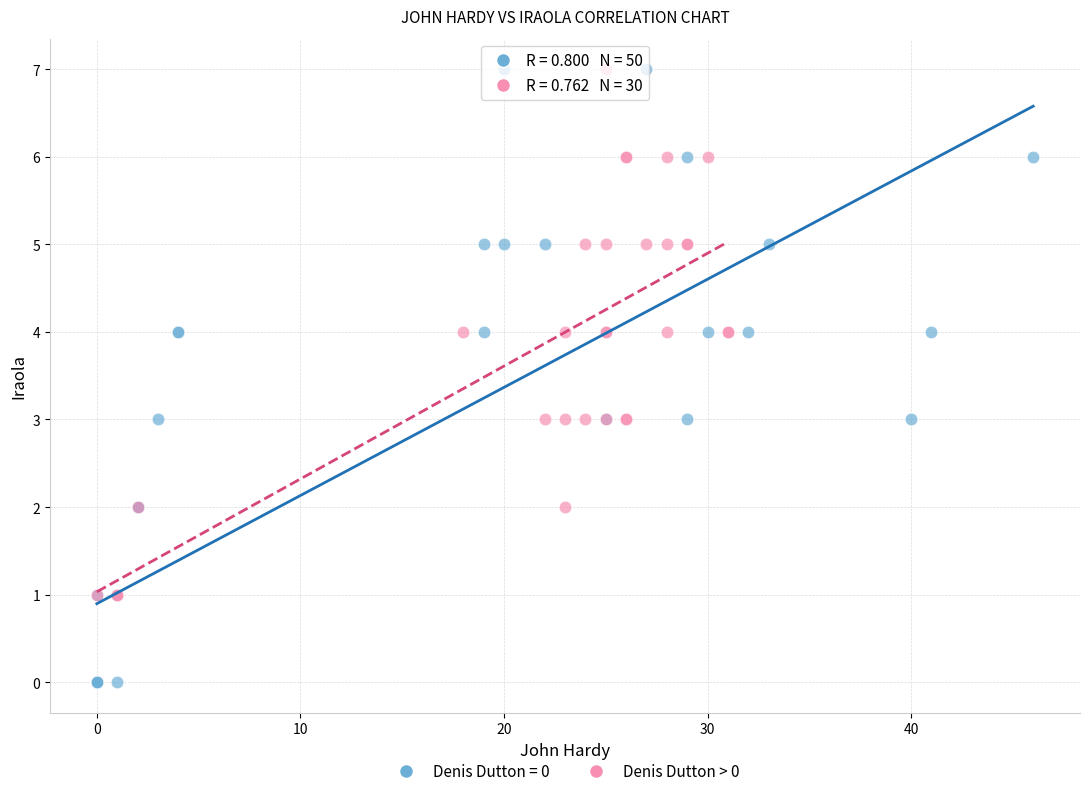

Which series reaches the minimum Y coordinate?

Denis Dutton = 0